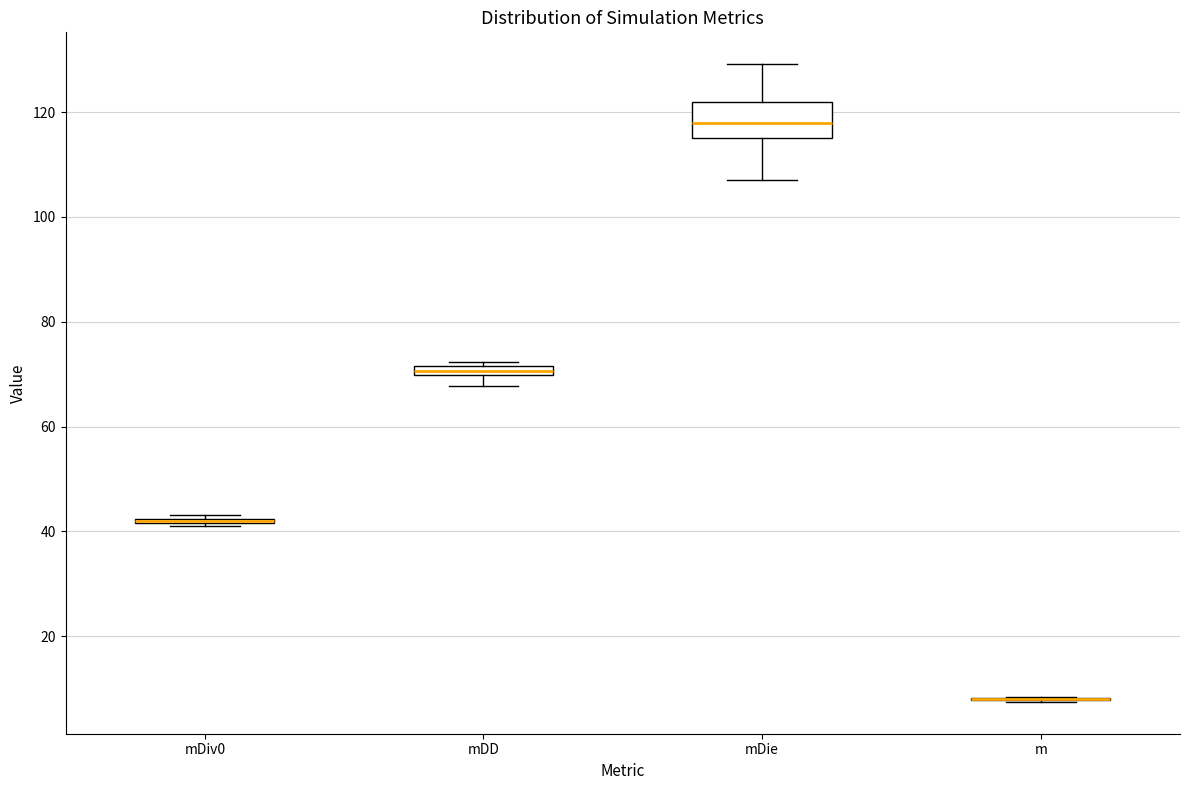

Which box is the tallest, from its lower edge to its upper edge?

mDie